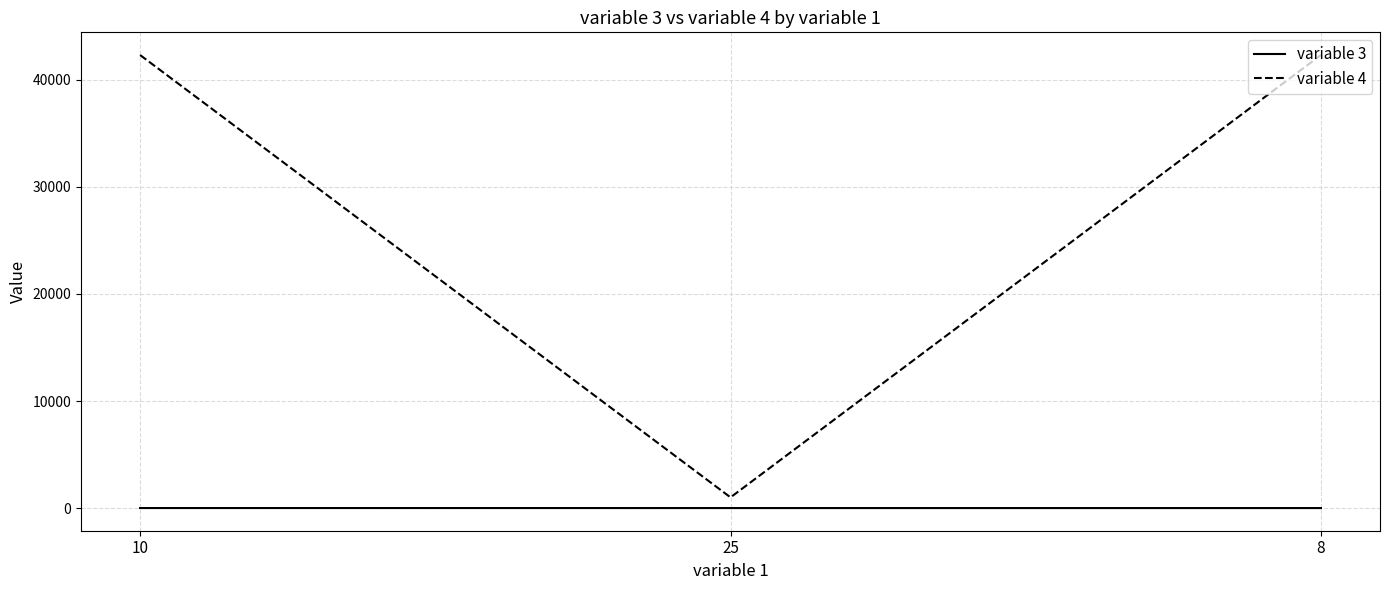

Does the chart display data point markers on the line(s)?

No